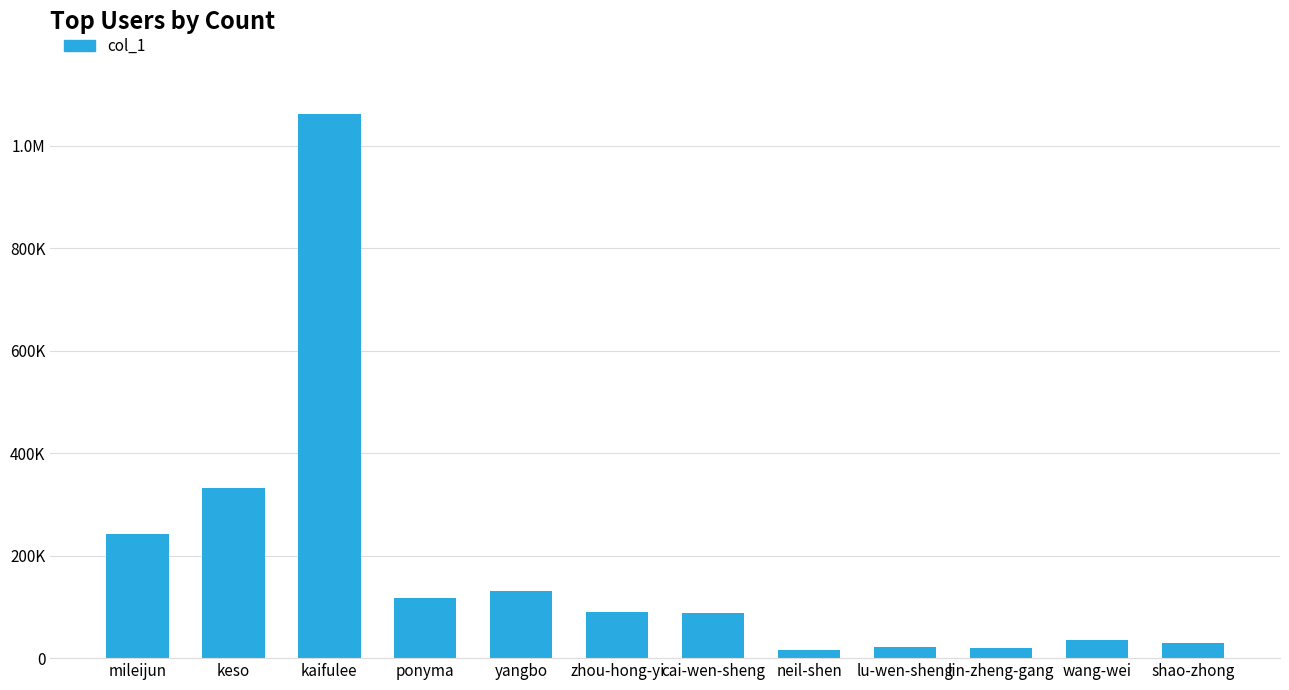

What is the greatest value displayed?

1062303